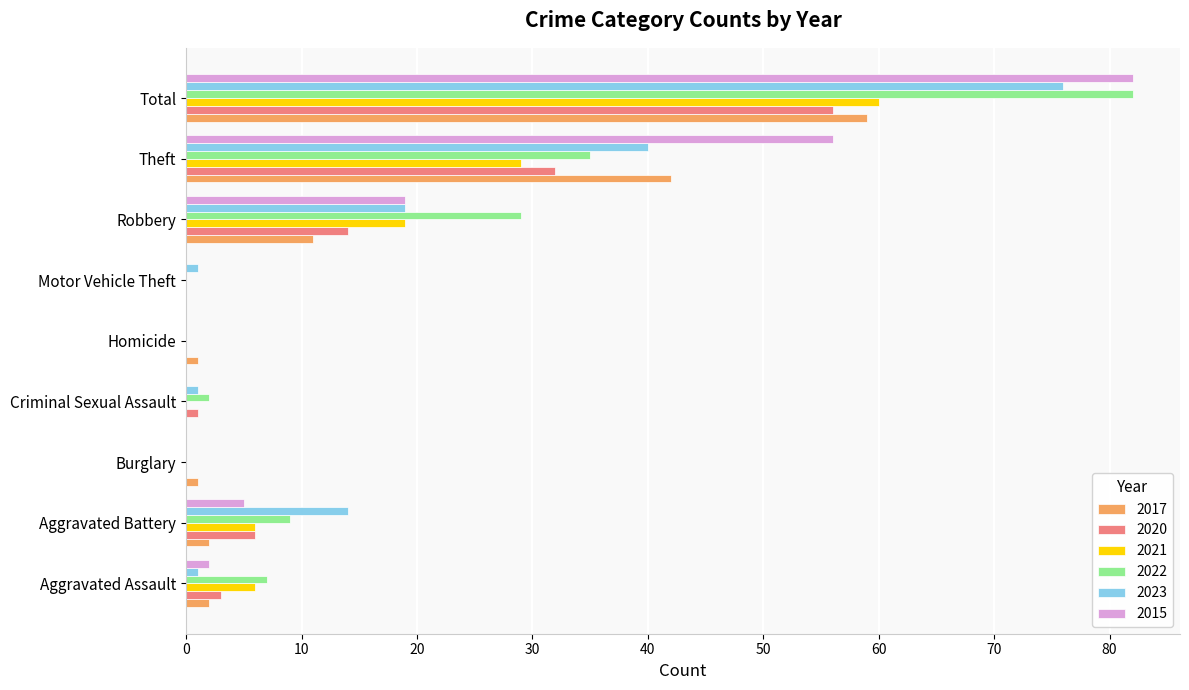

Between Theft and Total, which series saw the biggest shift?

2022